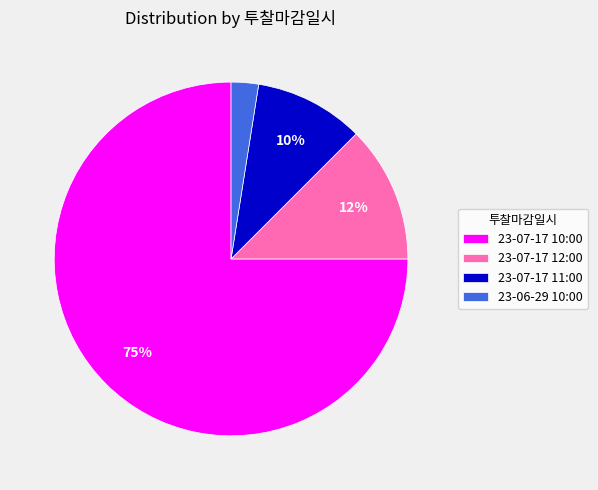

What is the largest slice in the pie chart?

23-07-17 10:00